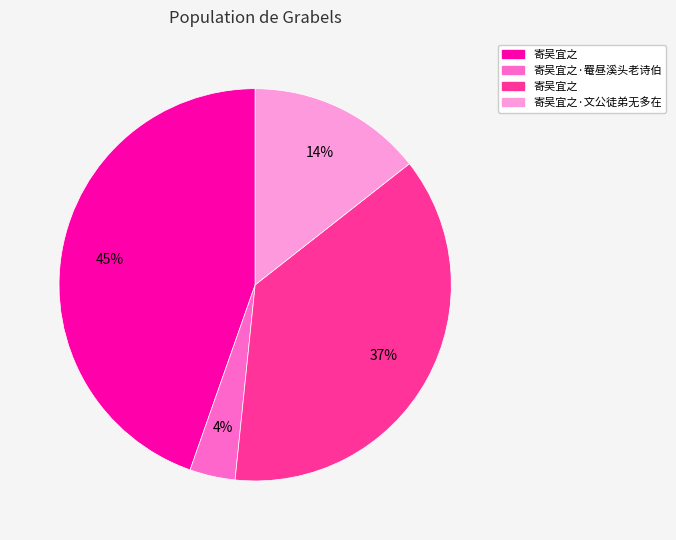

To the nearest percent, what is the difference between the largest and smallest slice percentages?

41%